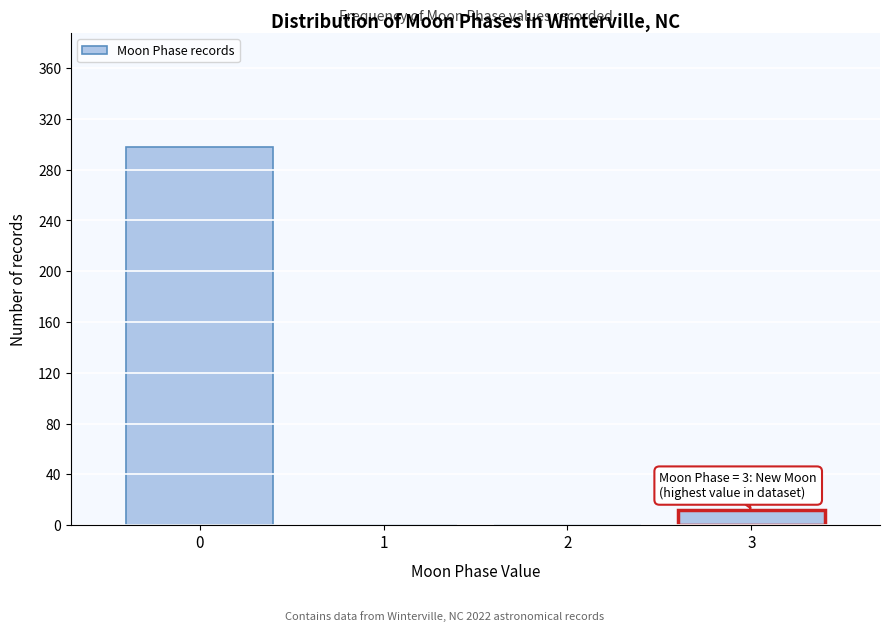

Over which range of the x-axis is the bar tallest?

-0.5 to 0.5